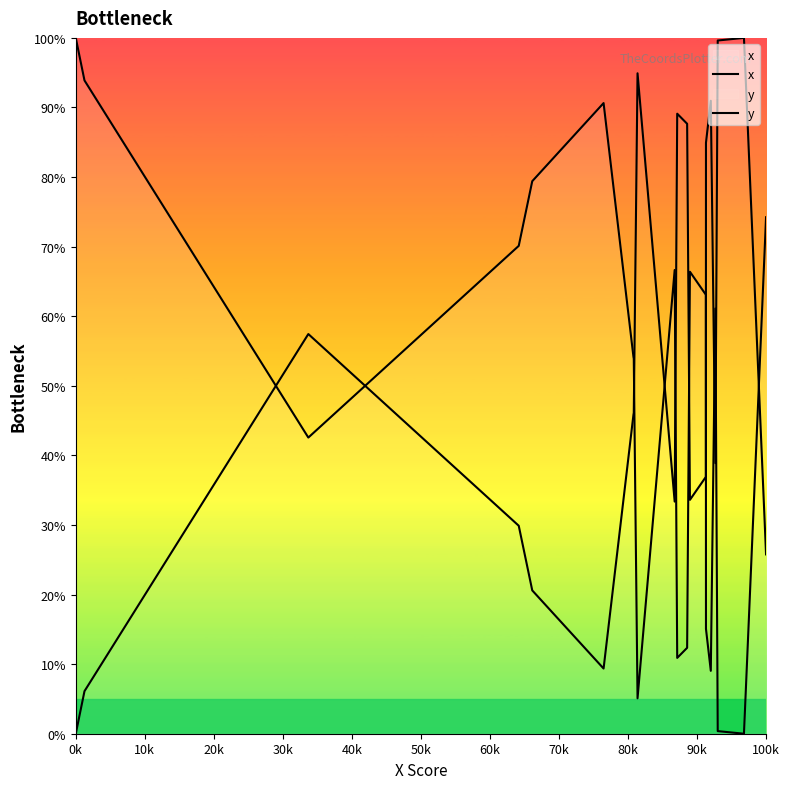

At how many categories does at least one series exceed 24?

20